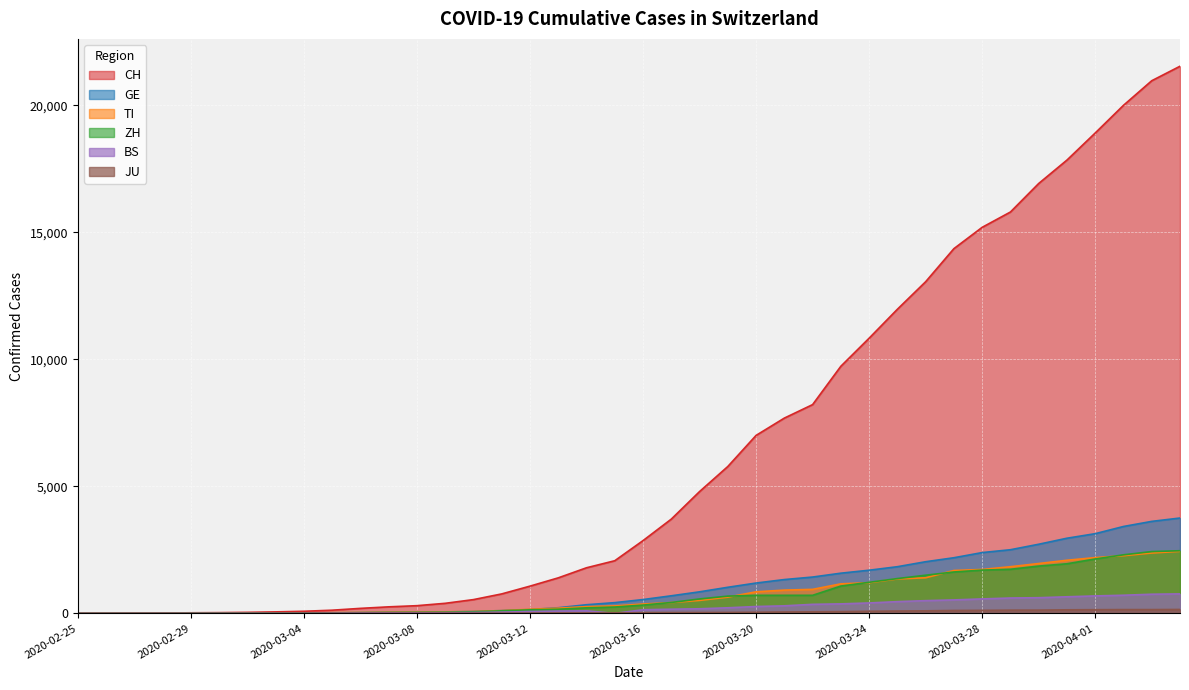

Which series has the largest range (max minus min)?

CH